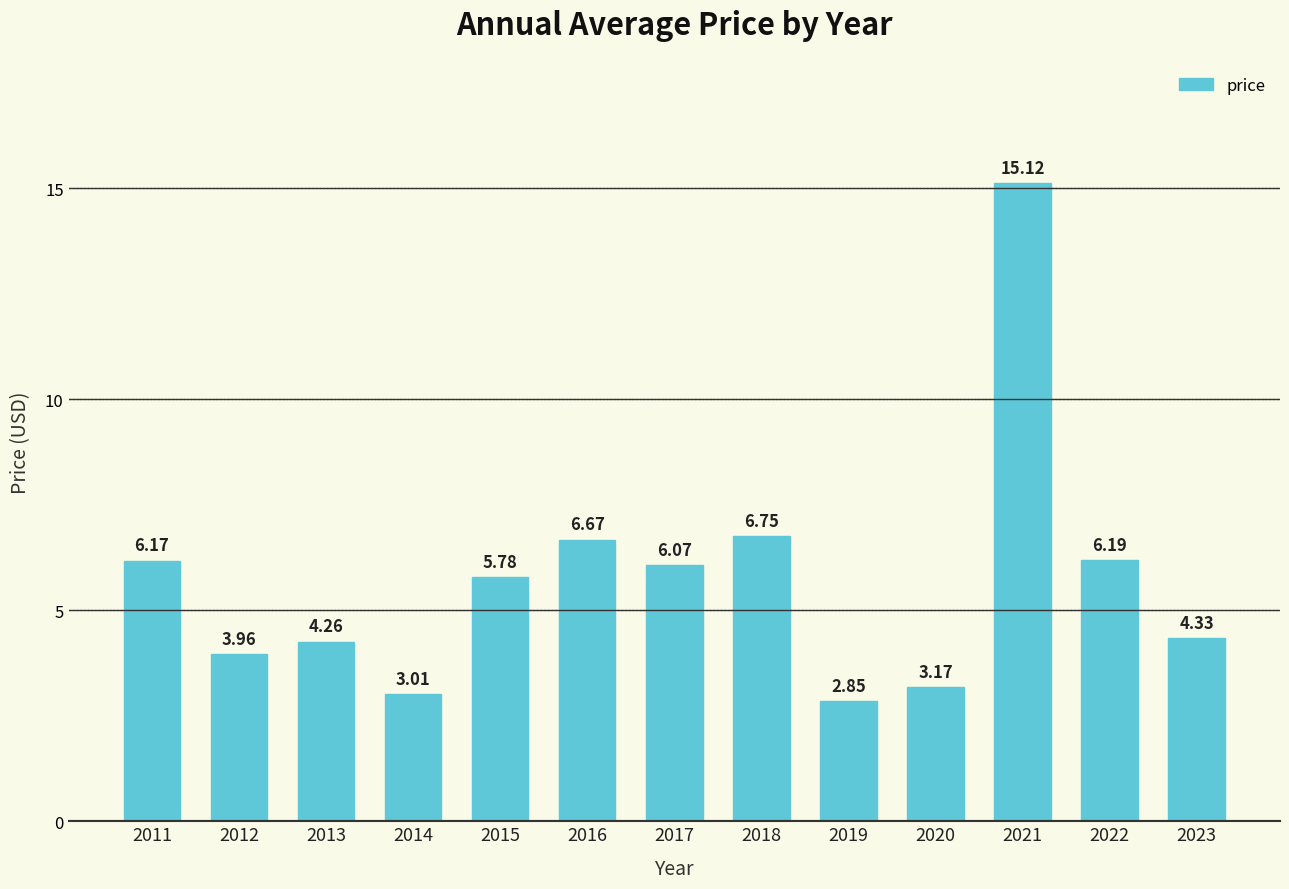

What is the difference between the values at 2016 and 2014?

3.7